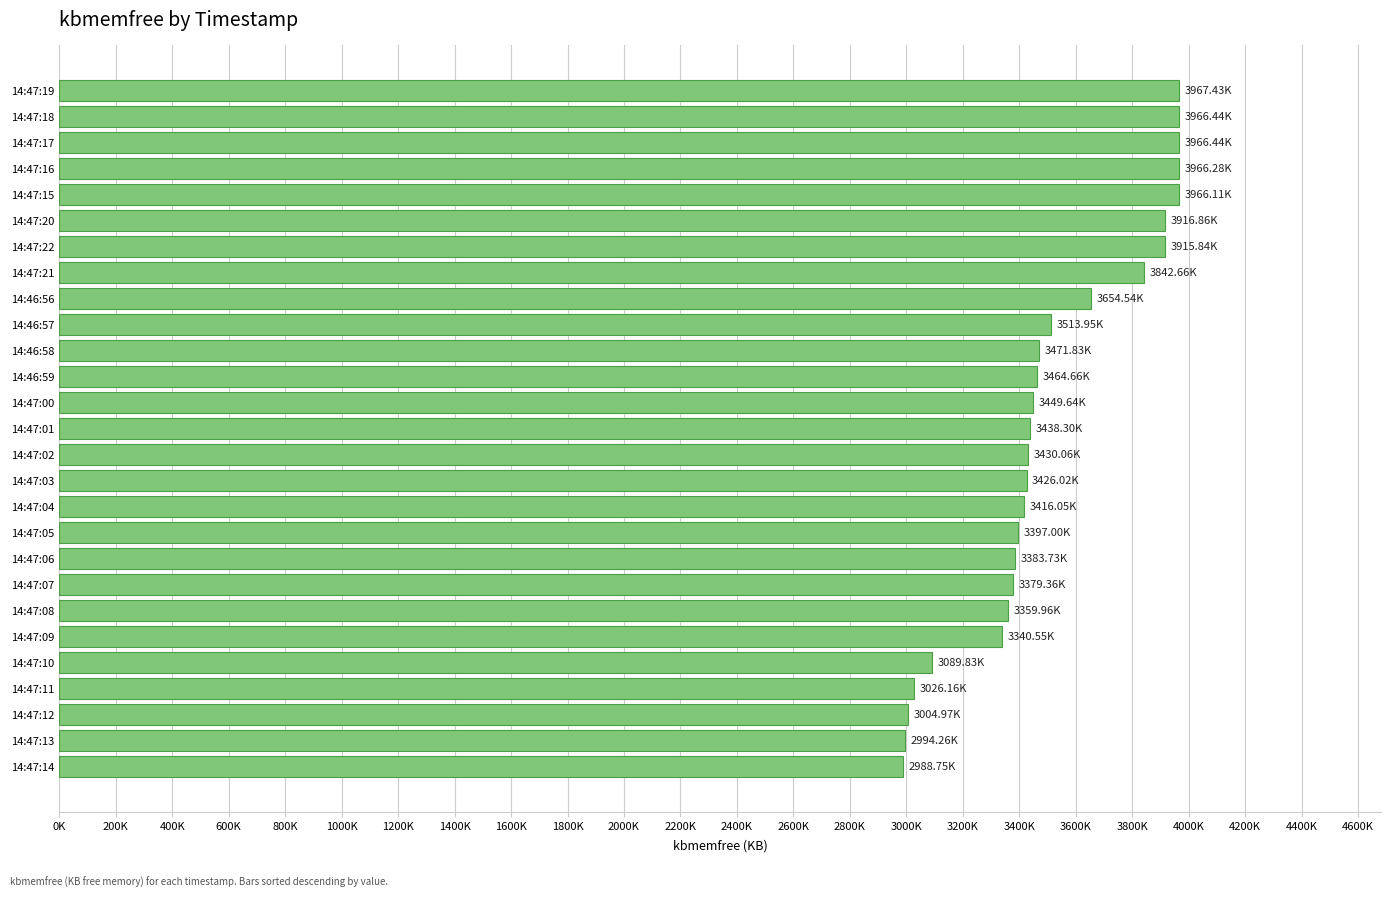

What is the average value?

3508803